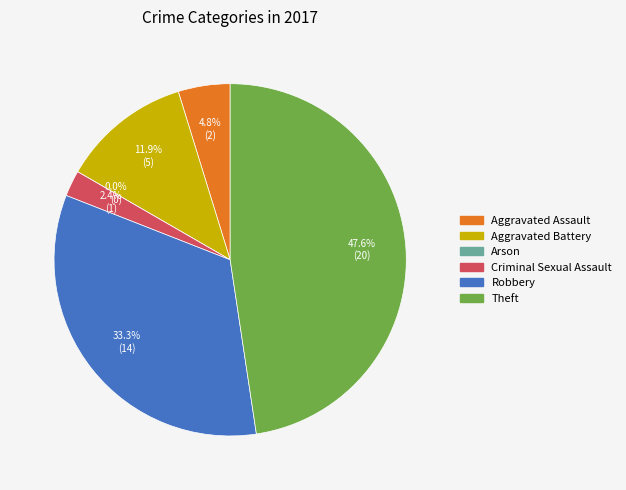

The Aggravated Battery slice represents 6% of the pie. True or false?

False